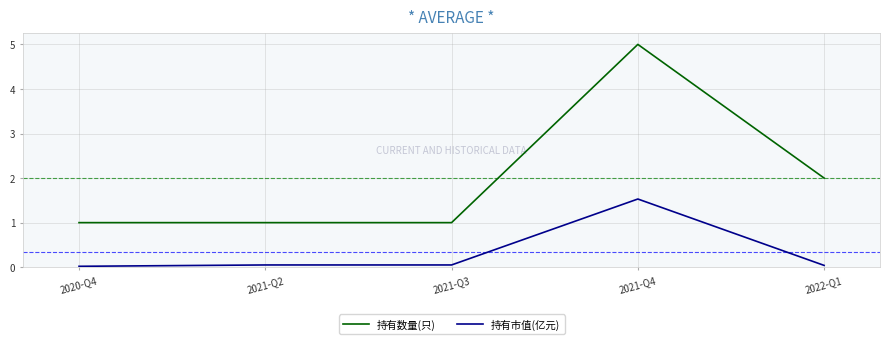

What is the maximum value for 持有市值(亿元)?

1.5